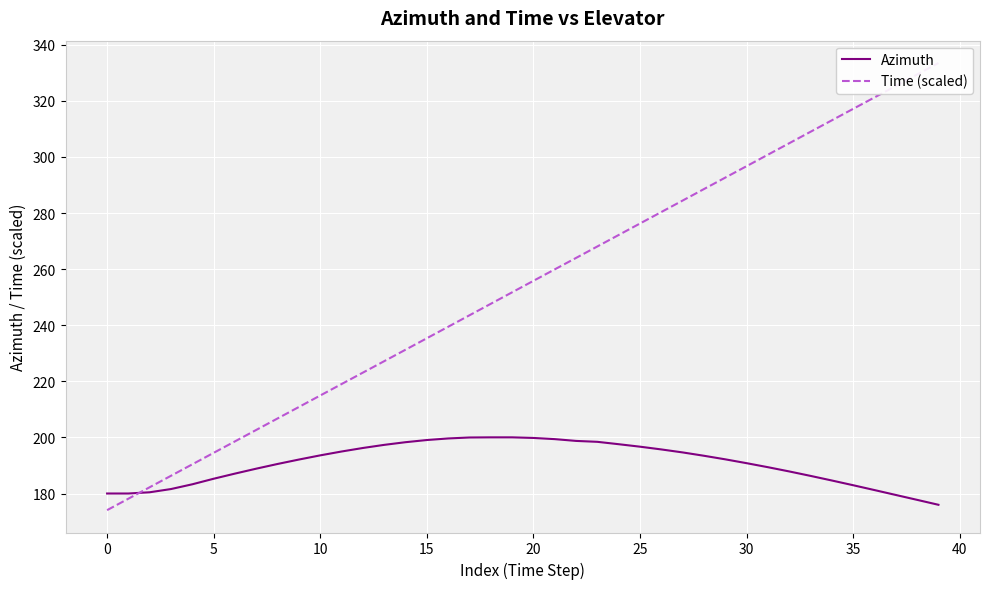

What is the lowest value of the Time (scaled) series?

174.1